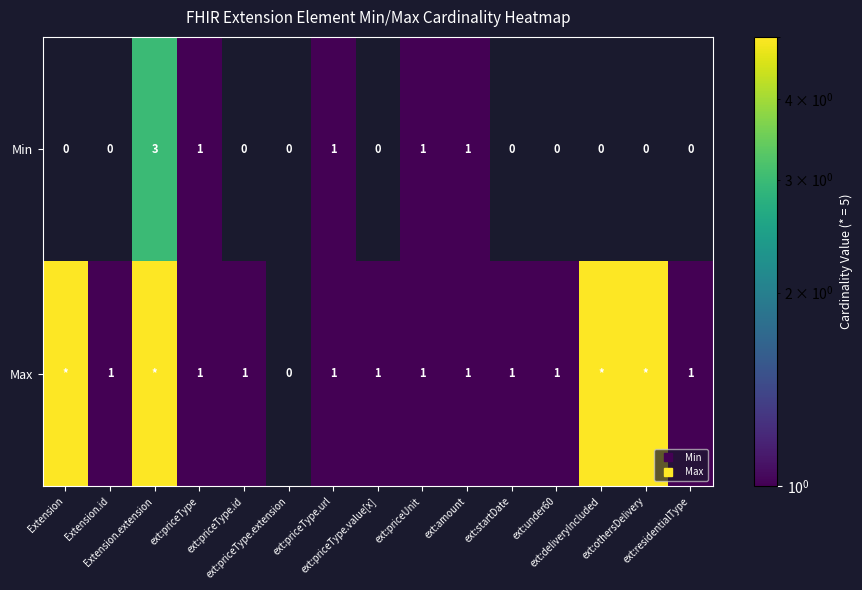

Rank the series by their average value, from lowest to highest.

Min, Max